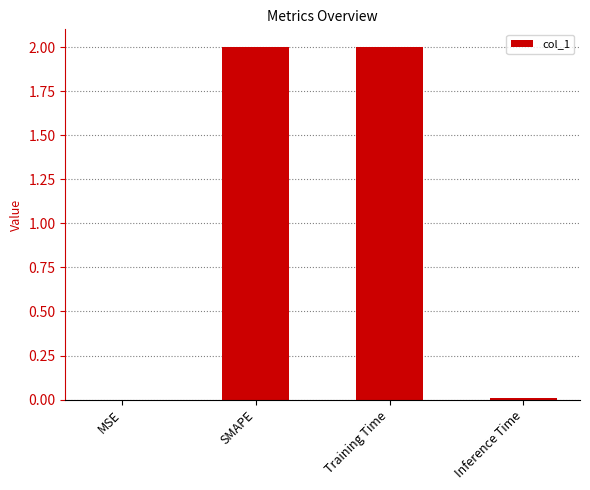

Between MSE and SMAPE, which is larger?

SMAPE